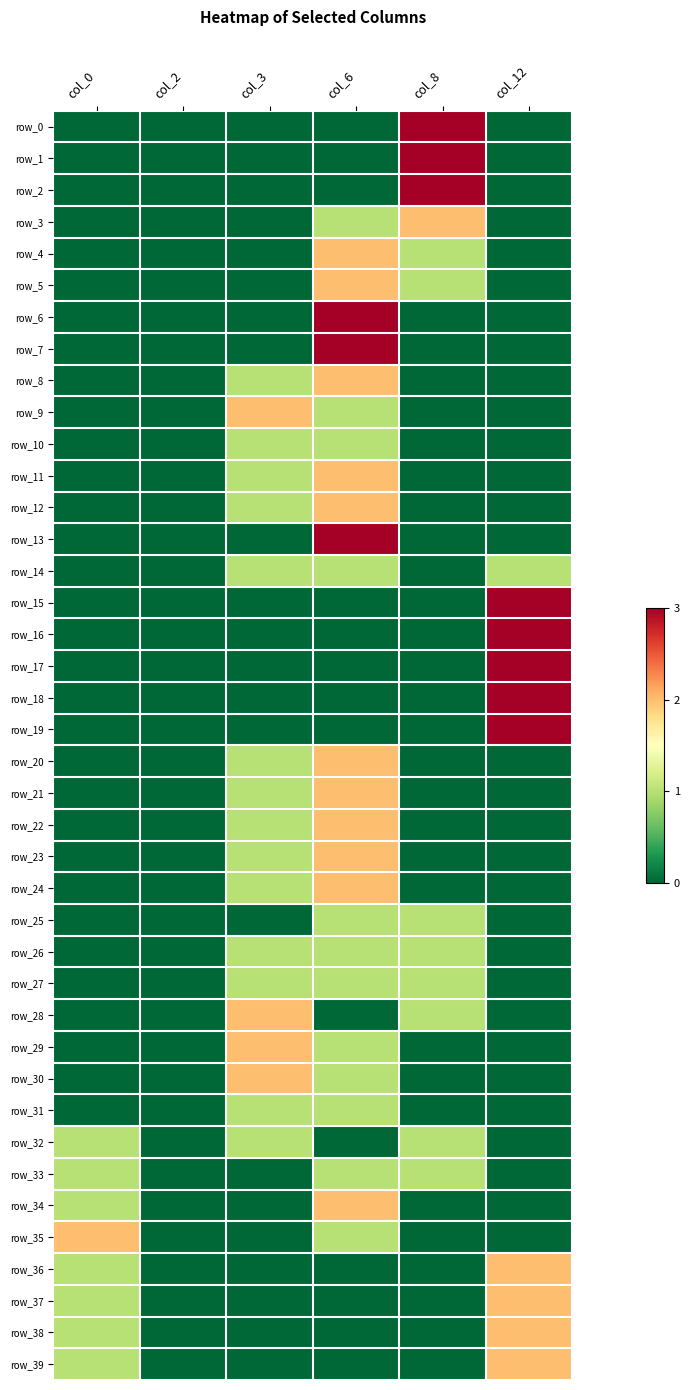

The row_35 series shows 2 at col_0. True or false?

True